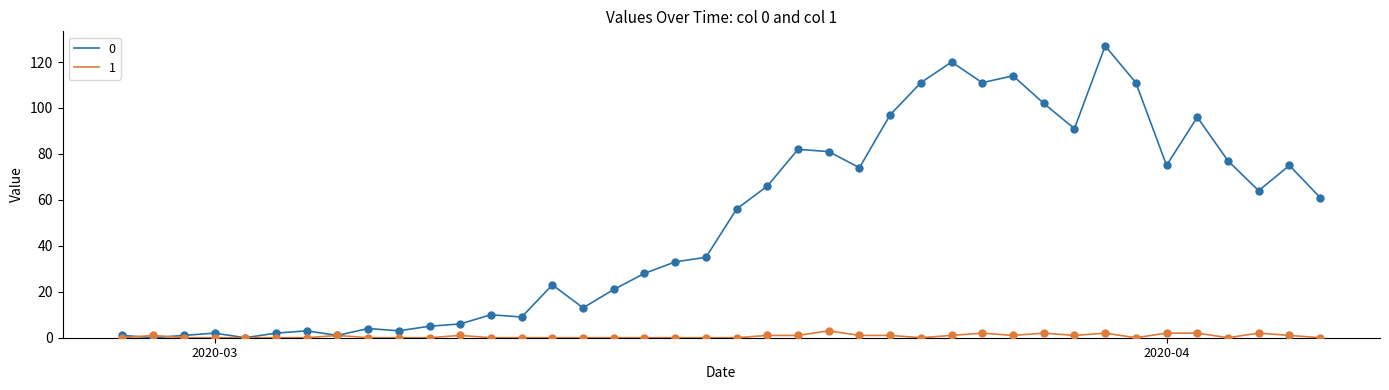

Rank the series by their average value, from lowest to highest.

1, 0